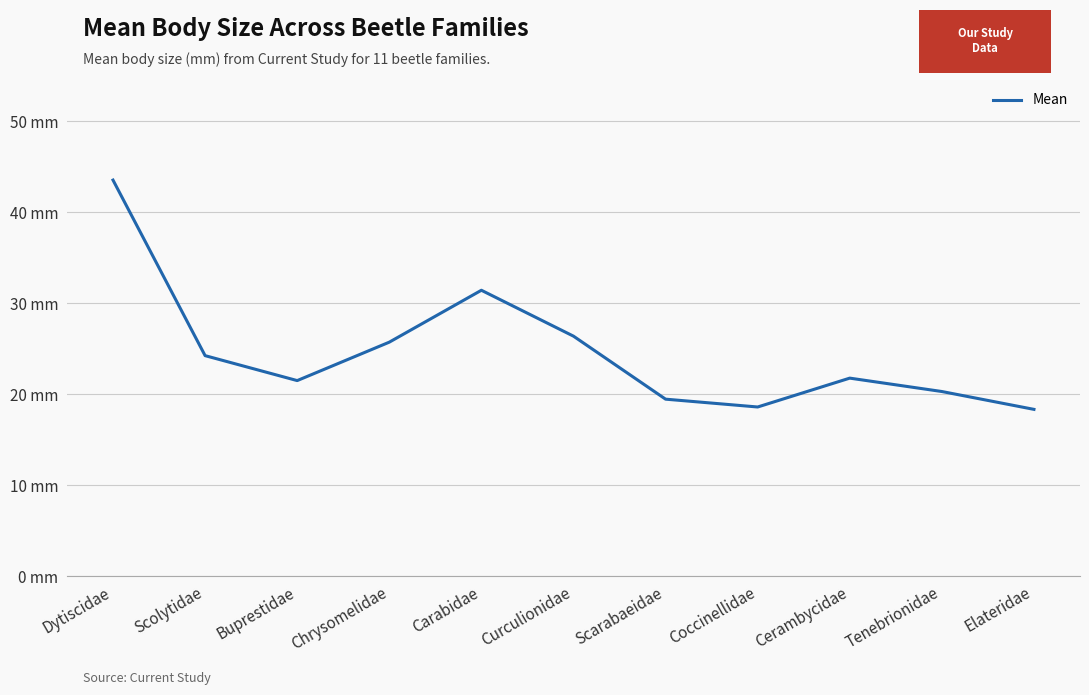

Does the chart display data point markers on the line(s)?

No